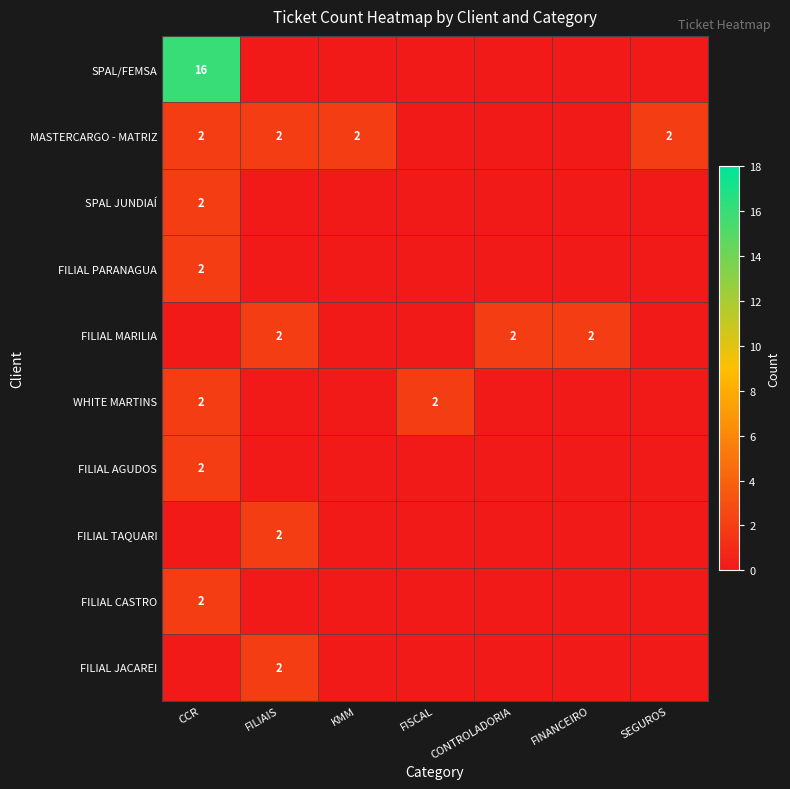

What is the sum of the MASTERCARGO - MATRIZ values at SEGUROS and CCR?

4